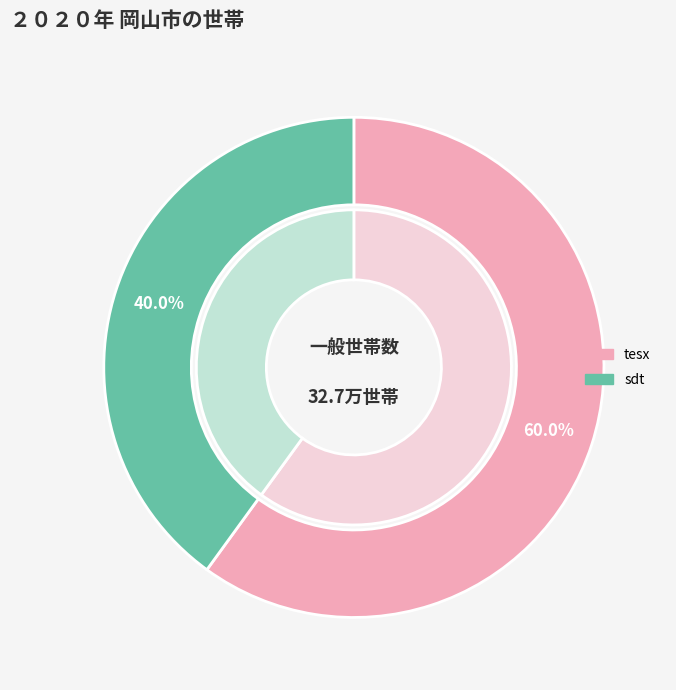

How many slices are in this pie chart?

2